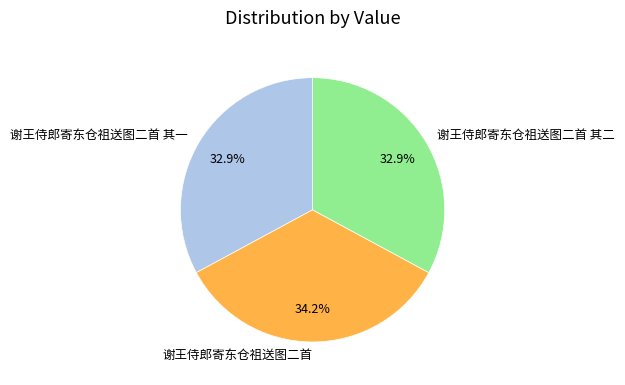

Is there any slice that represents more than half of the pie?

No